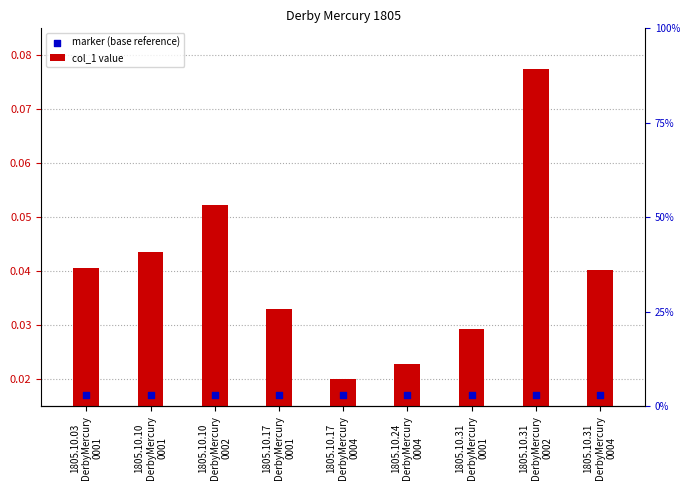

Which series contains the highest Y value?

col_1 value